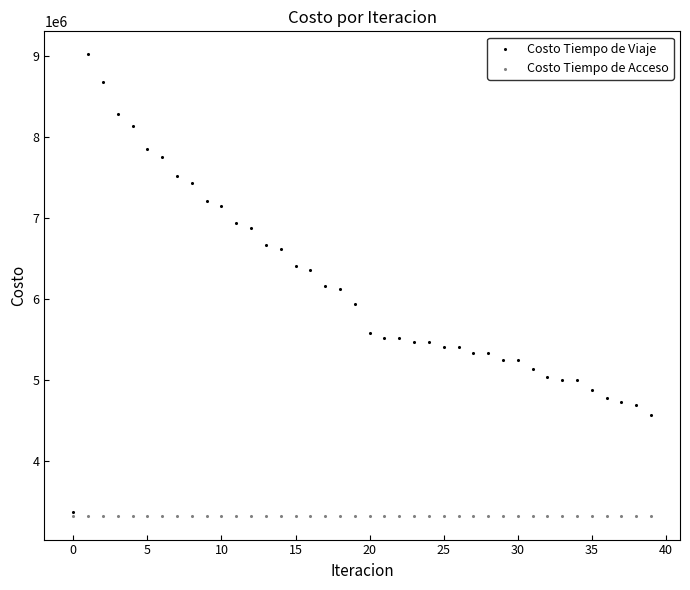

What are all the series names shown in the legend?

Costo Tiempo de Viaje, Costo Tiempo de Acceso